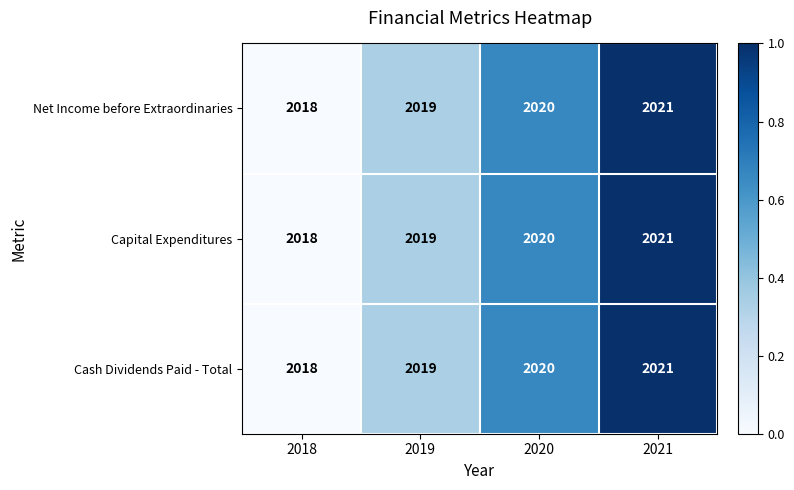

Which category has the highest value across all series?

2021